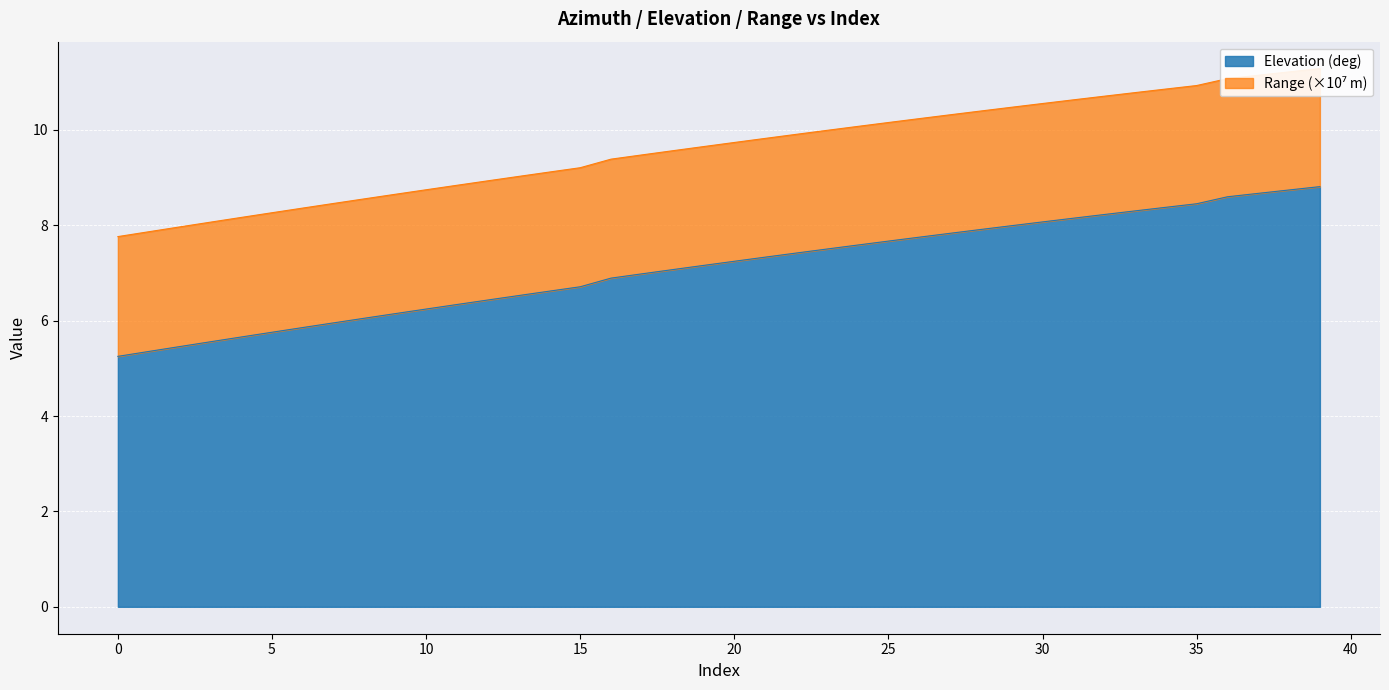

Does the chart display data point markers on the line(s)?

No